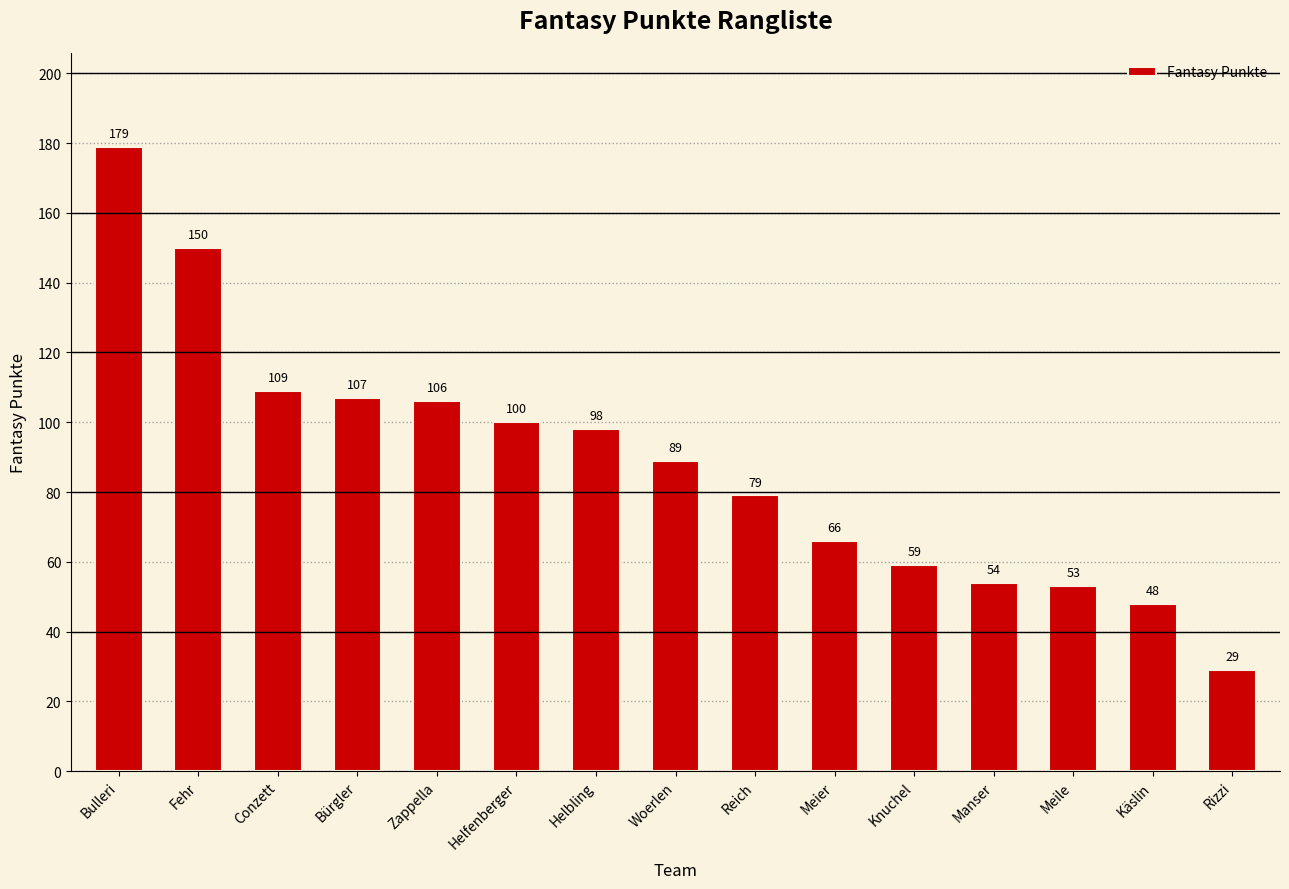

Reading right to left, what are all the values shown in this chart?

29	48	53	54	59	66	79	89	98	100	106	107	109	150	179